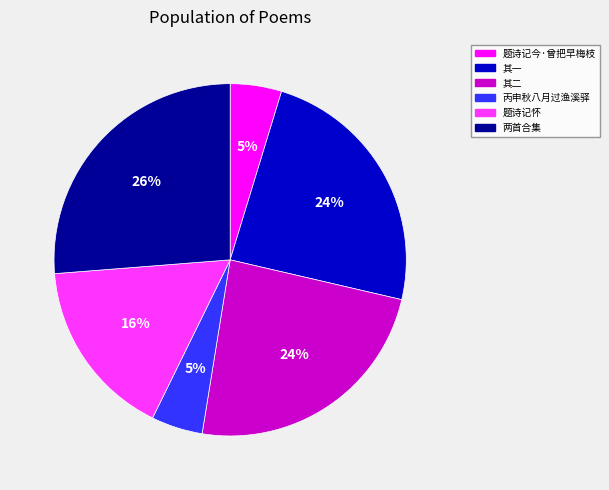

Which slice is the largest?

两首合集